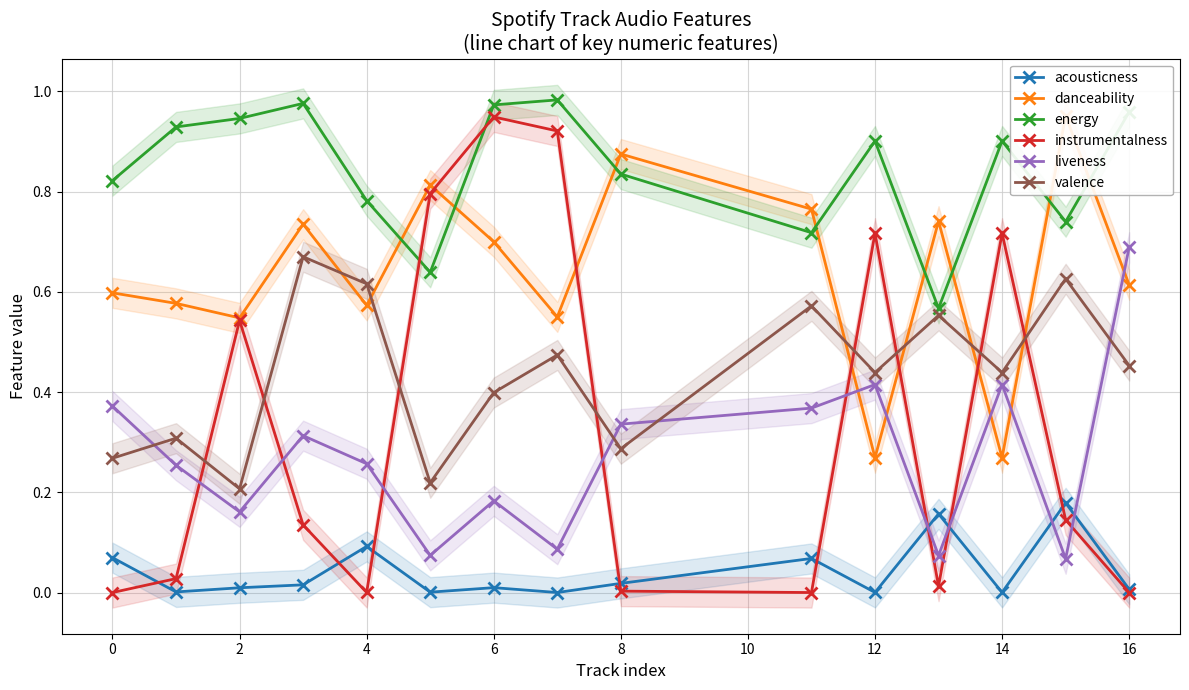

How many interior local valleys does the valence series have?

5